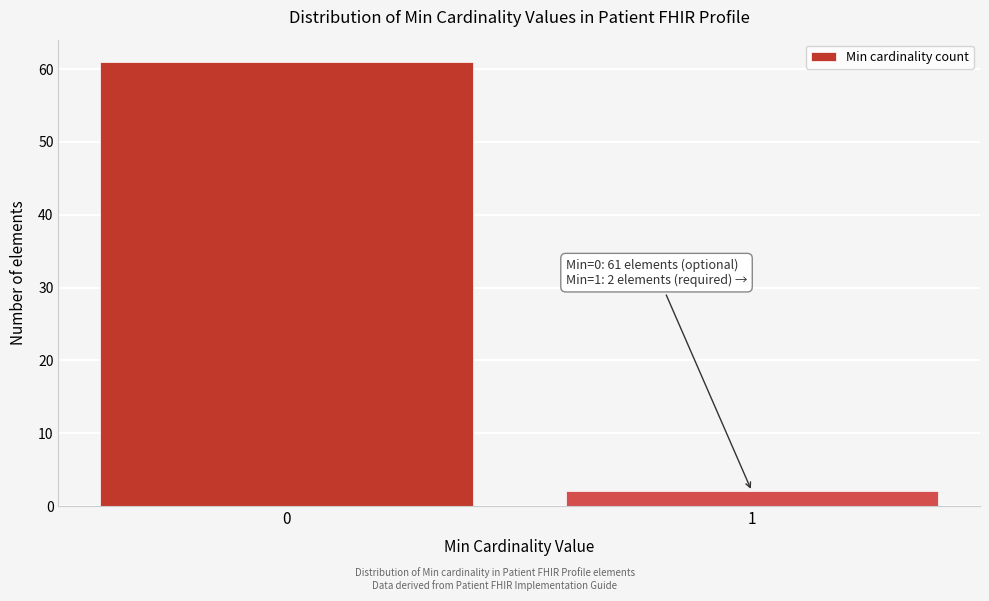

Reading left to right, extract all data points from this chart.

61	2